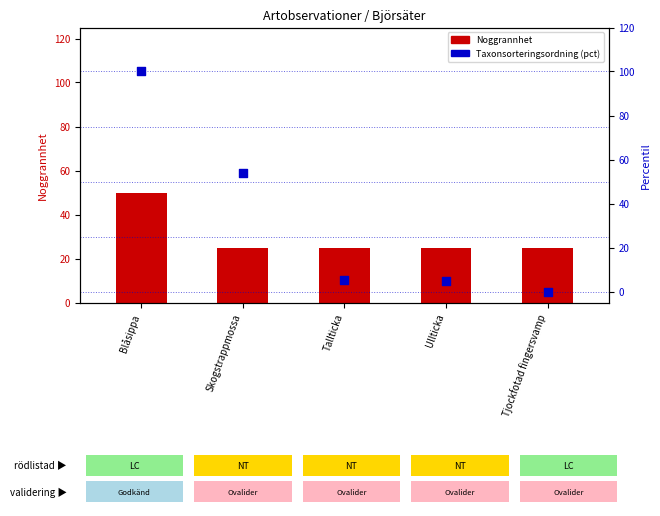

Which series has the largest Y range (max minus min)?

Taxonsorteringsordning (percentil)